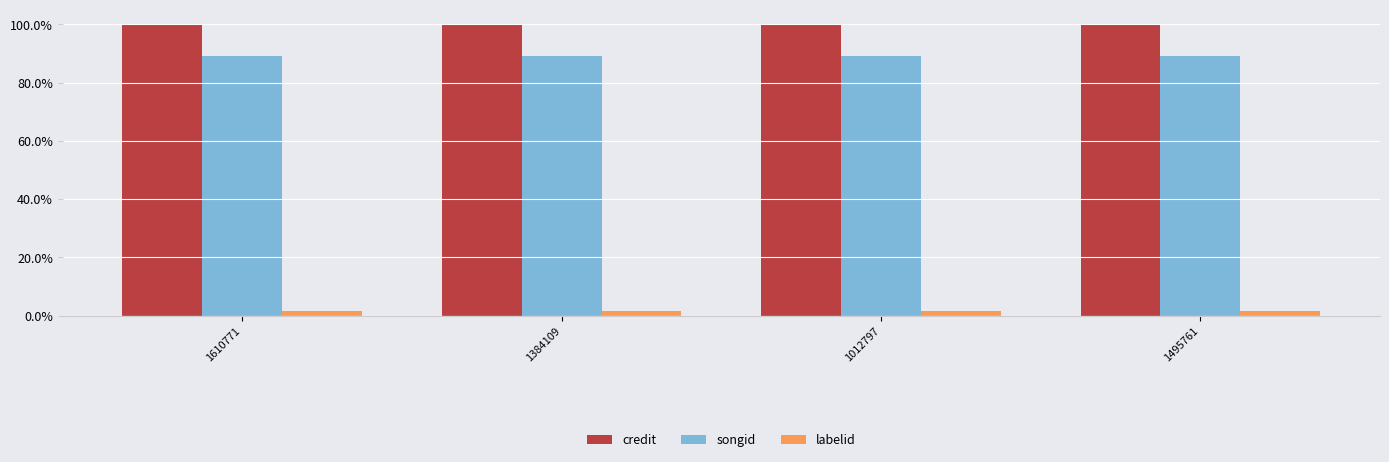

Is it true that labelid equals 1.5 at 1610771?

True